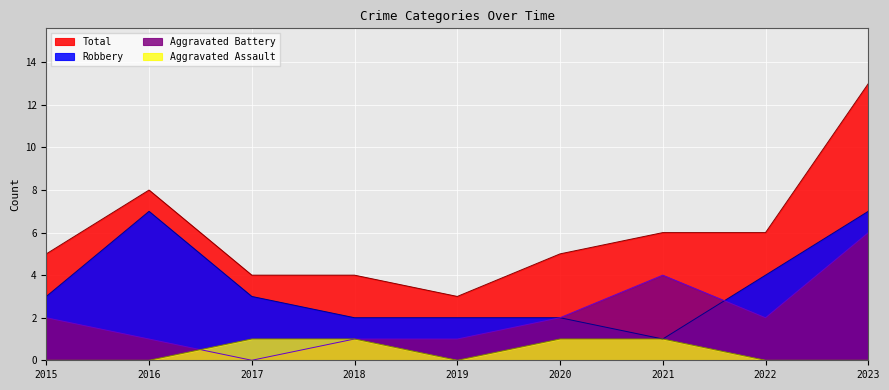

Which series changed the most between 2020 and 2022?

Robbery